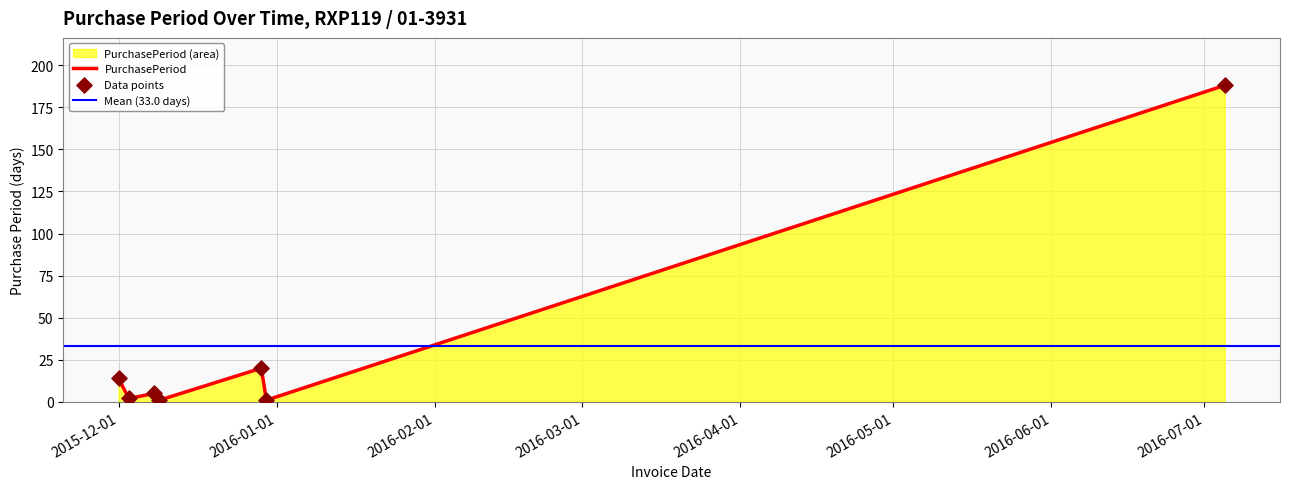

Approximately how many times larger is the value at 2015-12-08 compared to 2015-12-29?

0.2